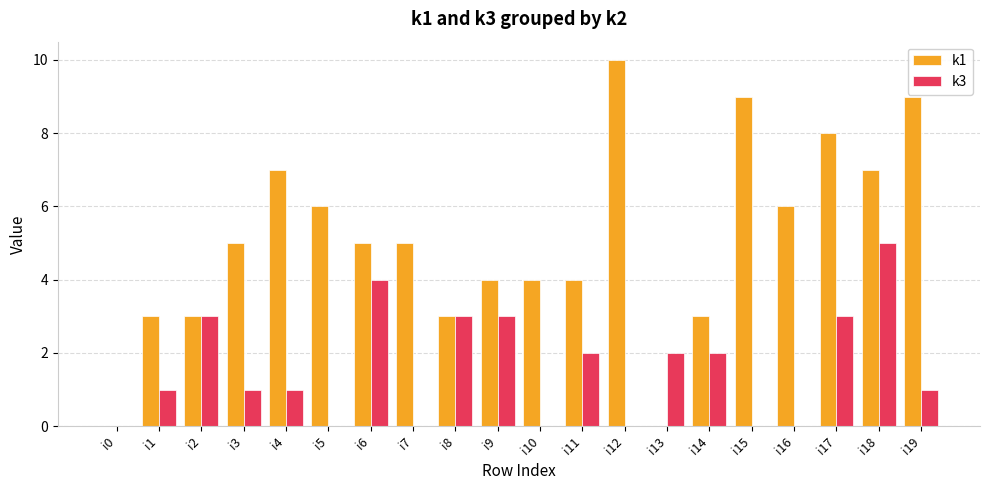

How many data points does each series have?

20